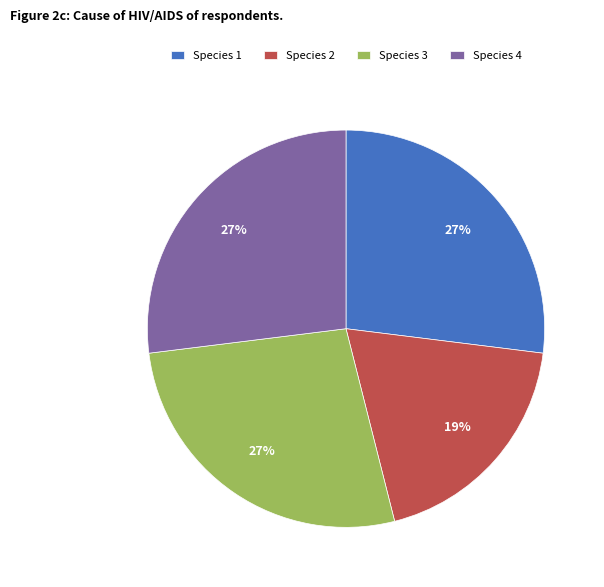

Combined, do Species 4 and Species 1 account for over 50%?

Yes